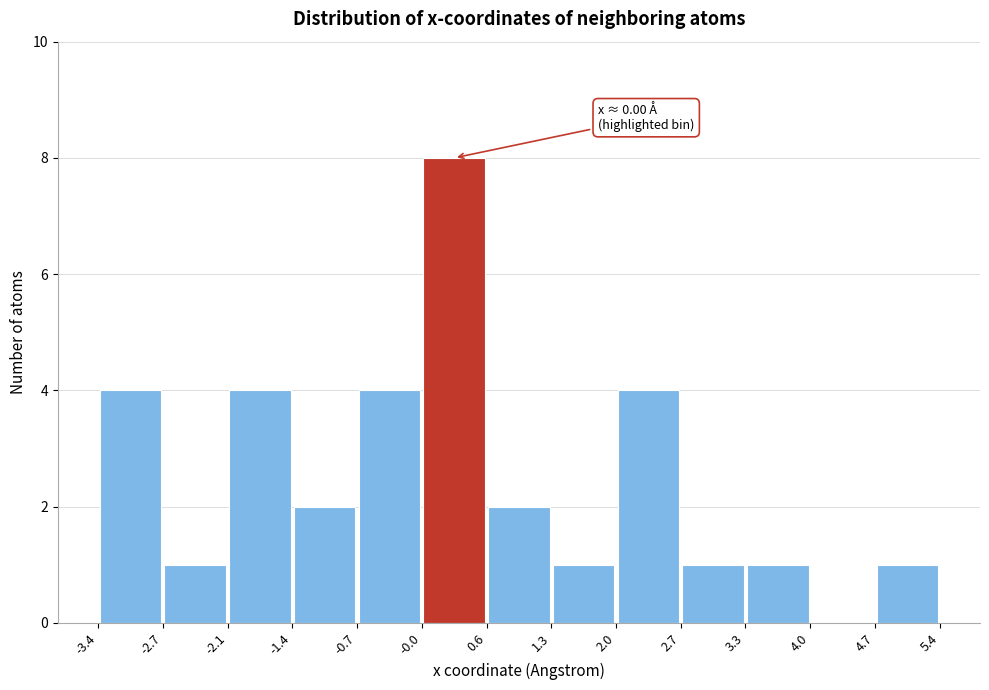

Which range on the x-axis has the tallest bar?

-0.0 to 0.6